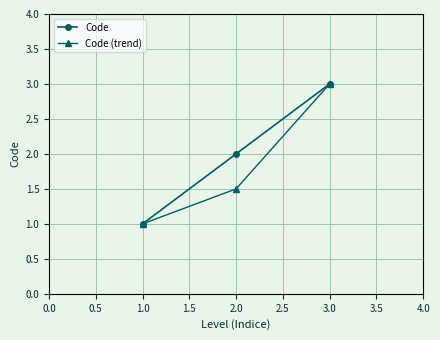

What is the minimum value for Code?

1.0